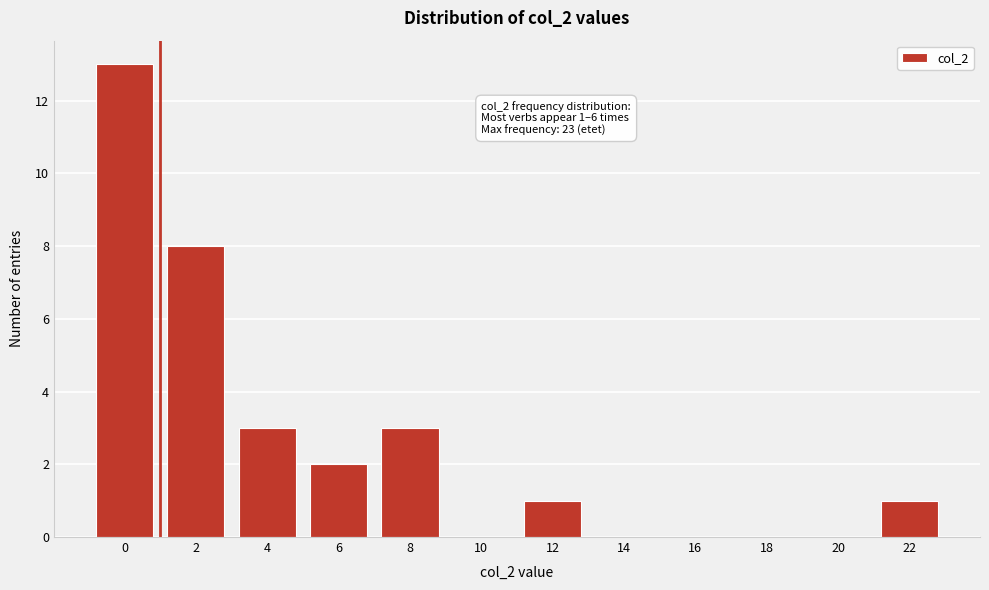

Reading left to right, what are all the values shown in this chart?

0=13	2=8	4=3	6=2	8=3	10=0	12=1	14=0	16=0	18=0	20=0	22=1